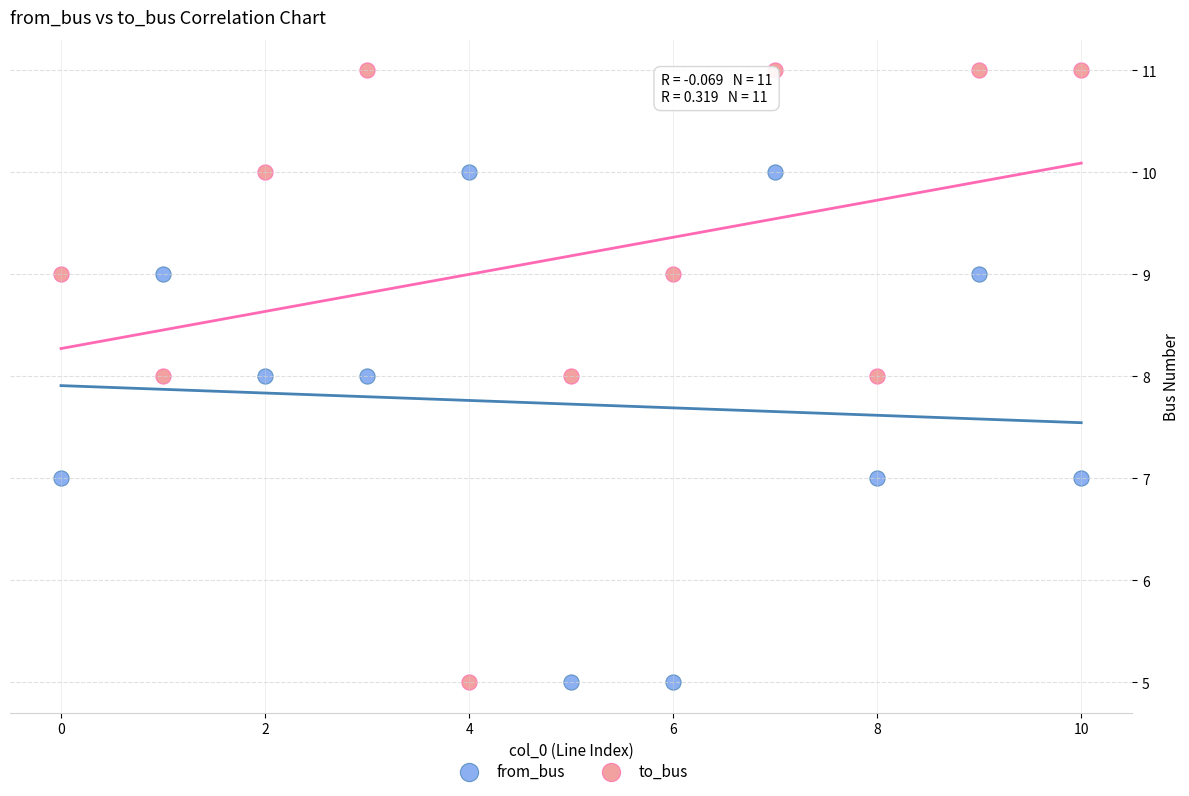

Which series has the widest spread of Y values?

to_bus